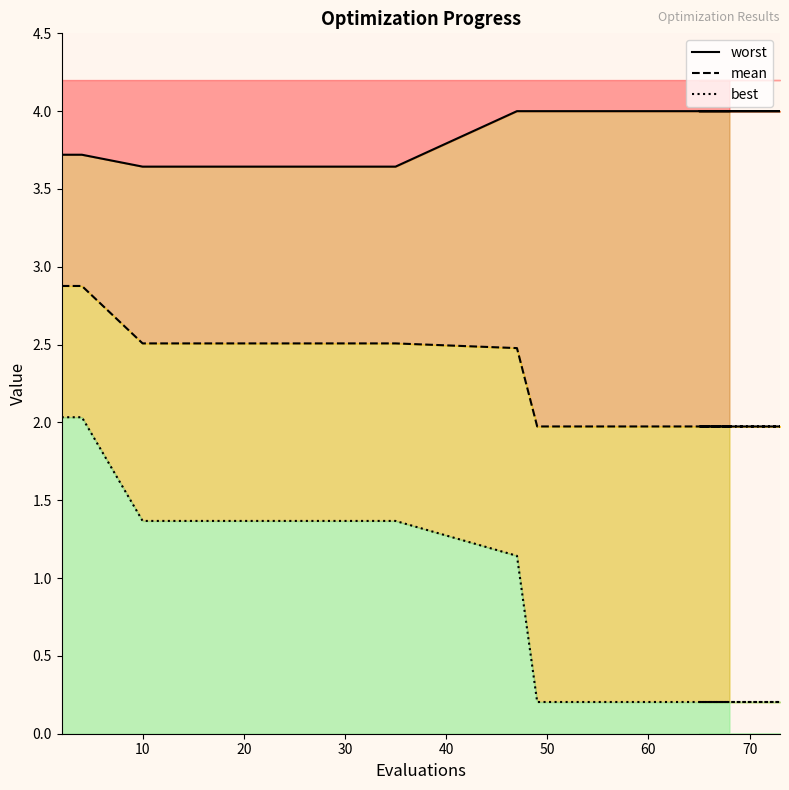

True or false: best and mean intersect in this chart.

False